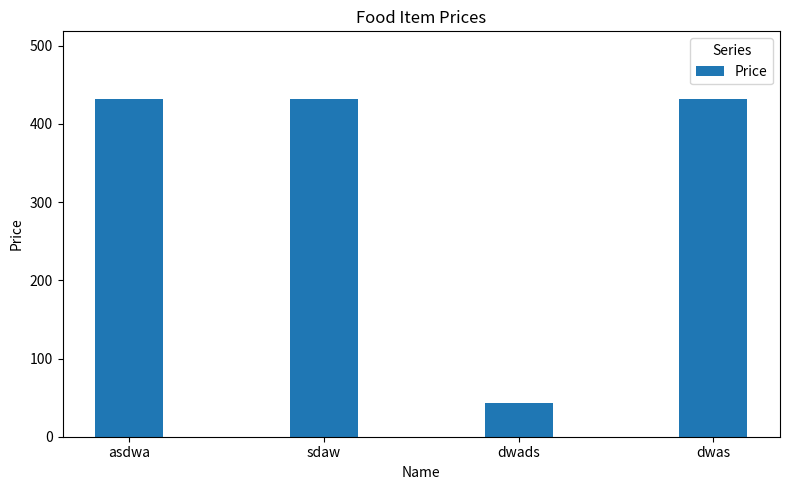

What is the approximate value at dwads?

43